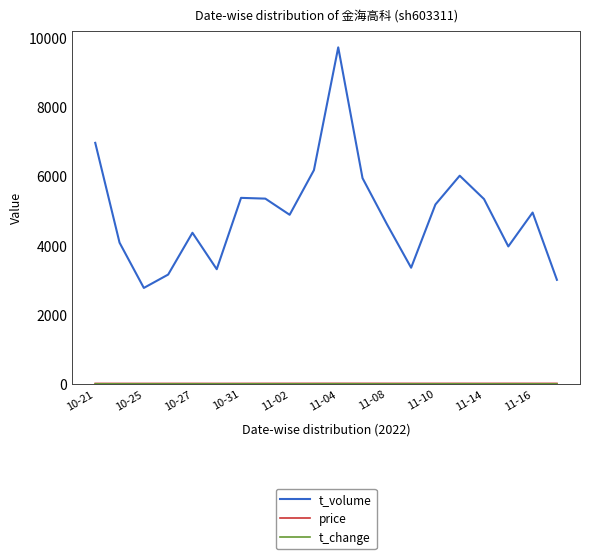

Which series has the largest range (max minus min)?

t_volume